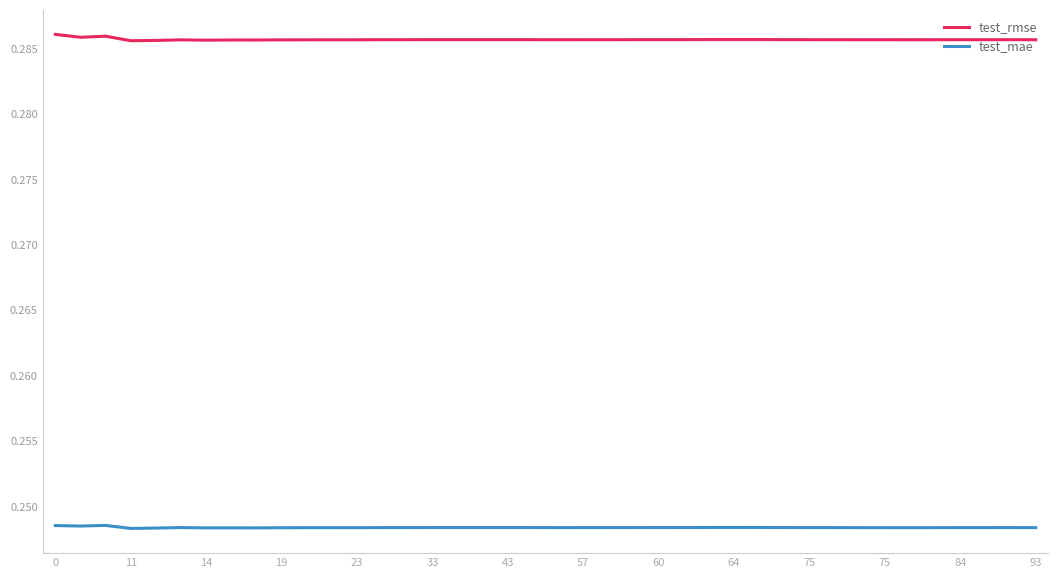

How many test_rmse values are between 0 and 1?

40